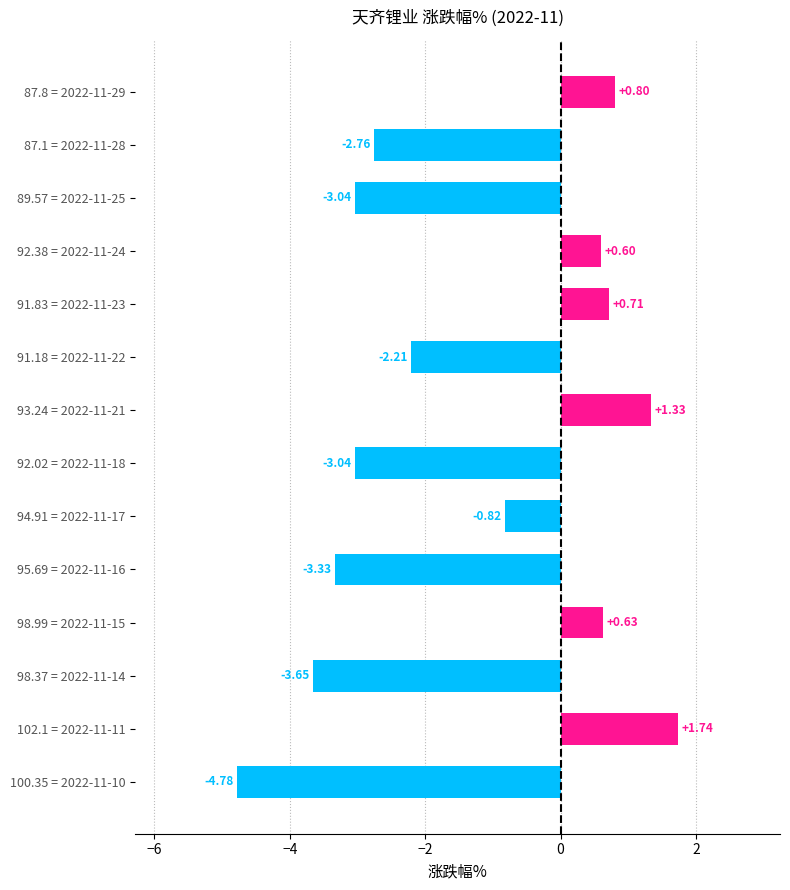

What is the difference between the maximum and second lowest values?

5.4